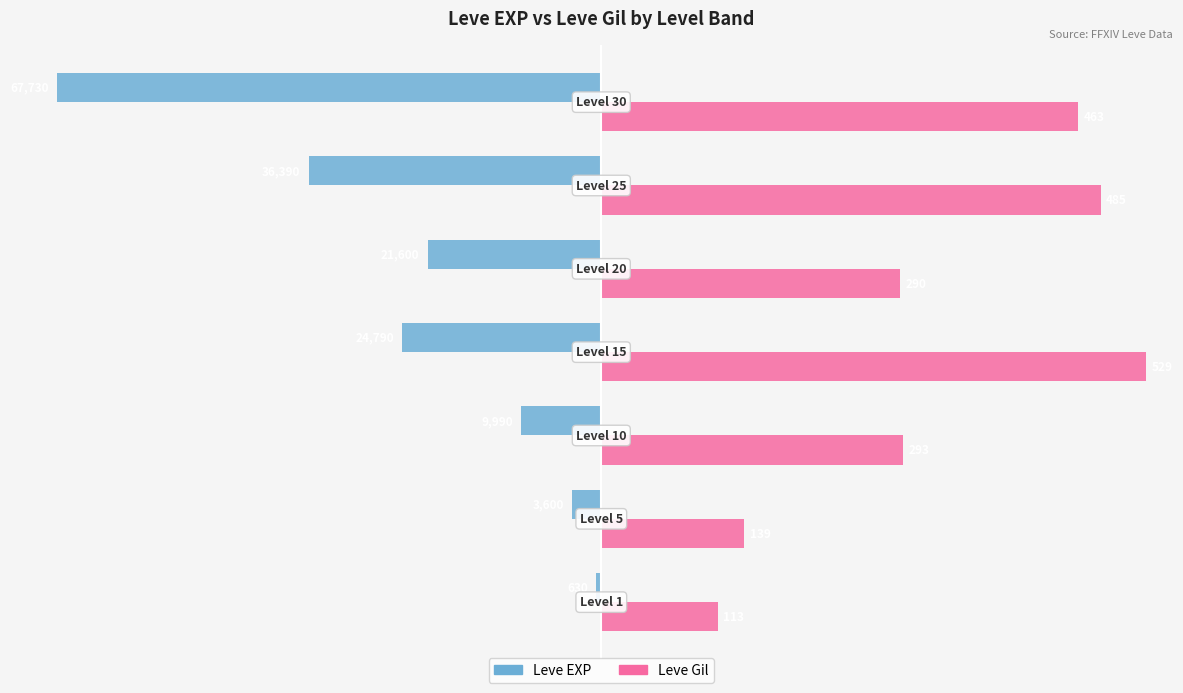

What are all the series names shown in the legend?

Leve EXP, Leve Gil